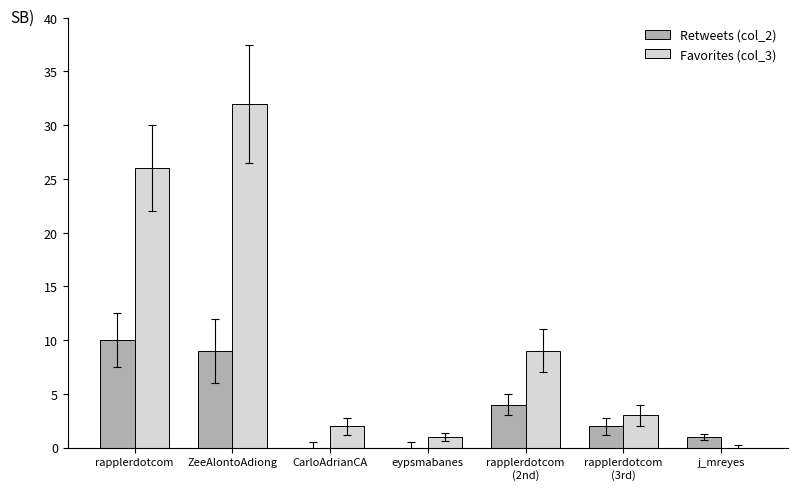

Is it true that Retweets (col_2) equals 5 at eypsmabanes?

False